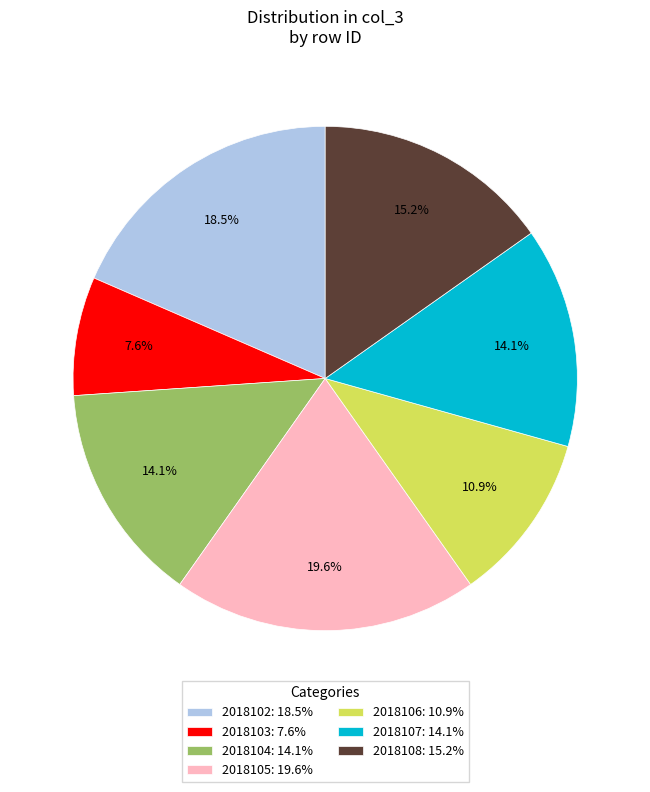

Is 2018104 the majority of the pie?

No